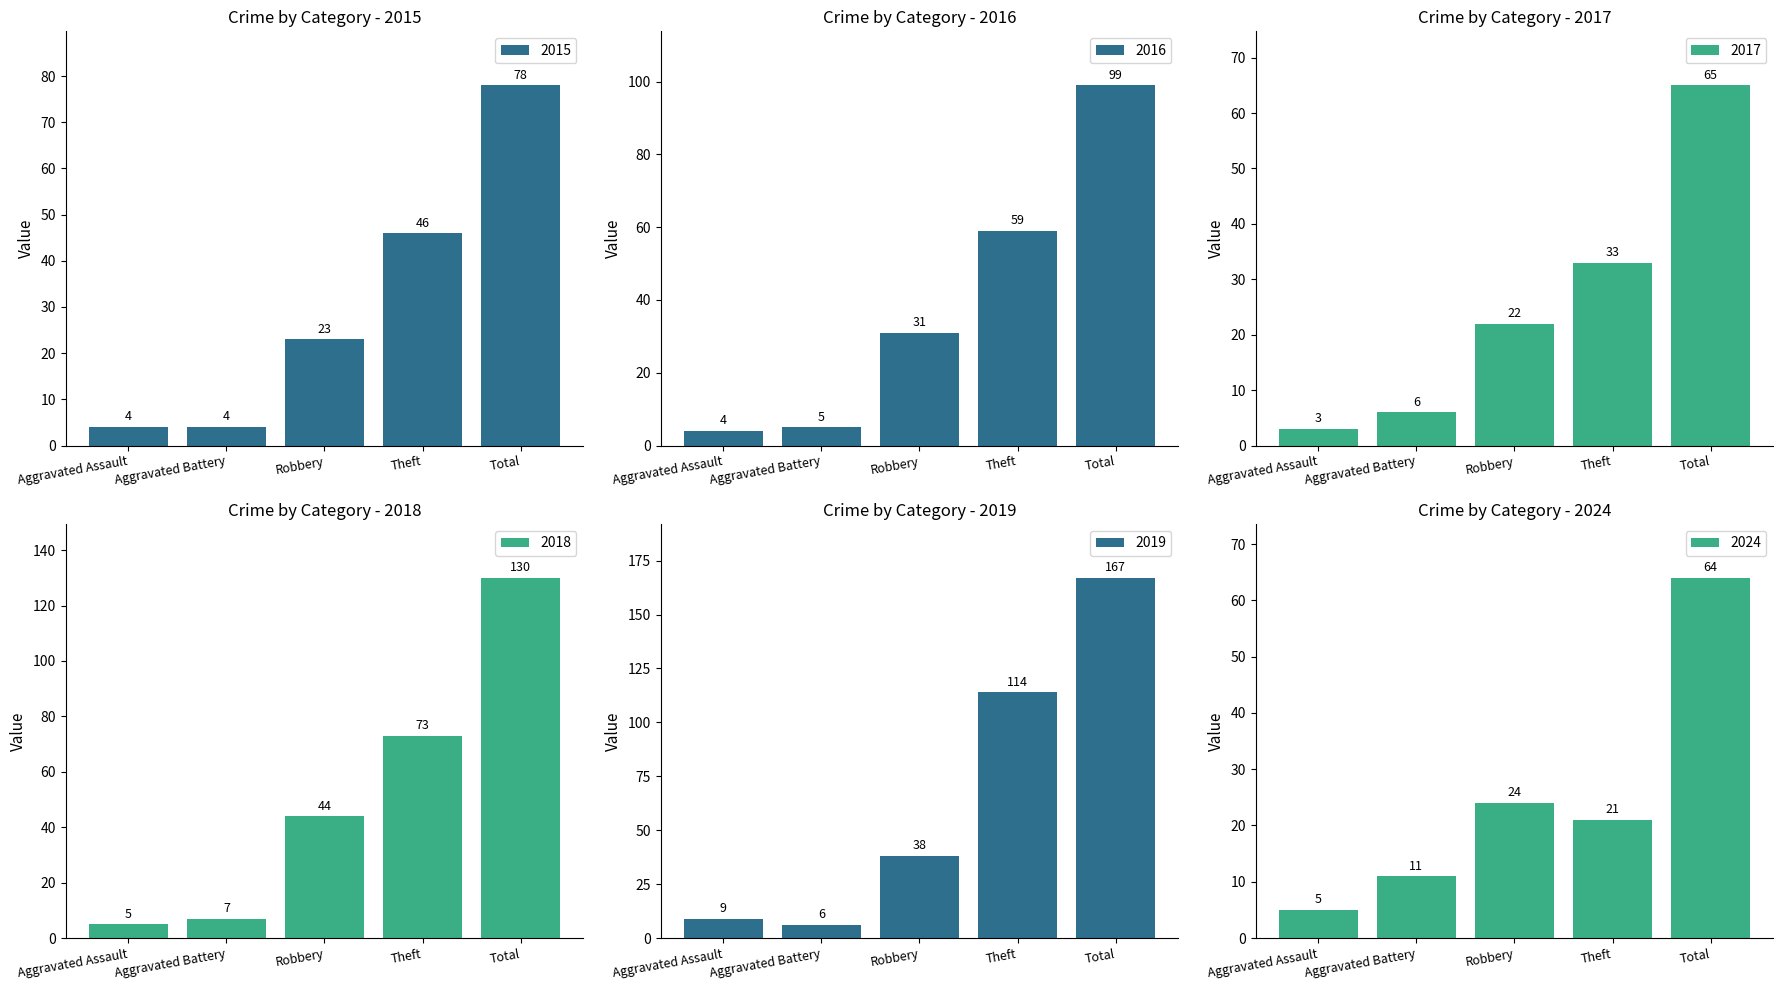

List the labels in order of 2016 value, largest first.

Total, Theft, Robbery, Aggravated Battery, Aggravated Assault